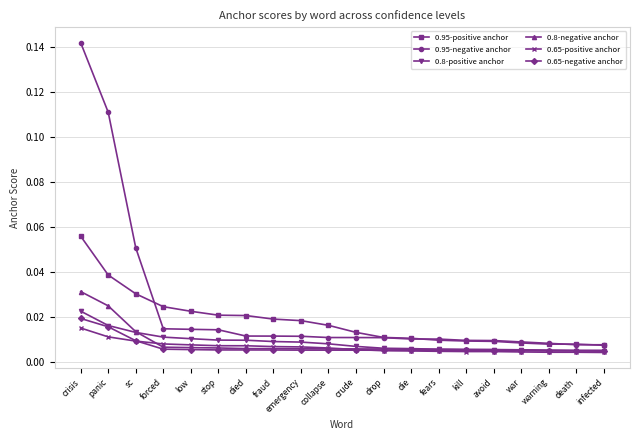

The 0.95-negative anchor series shows 0.0 at panic. True or false?

False